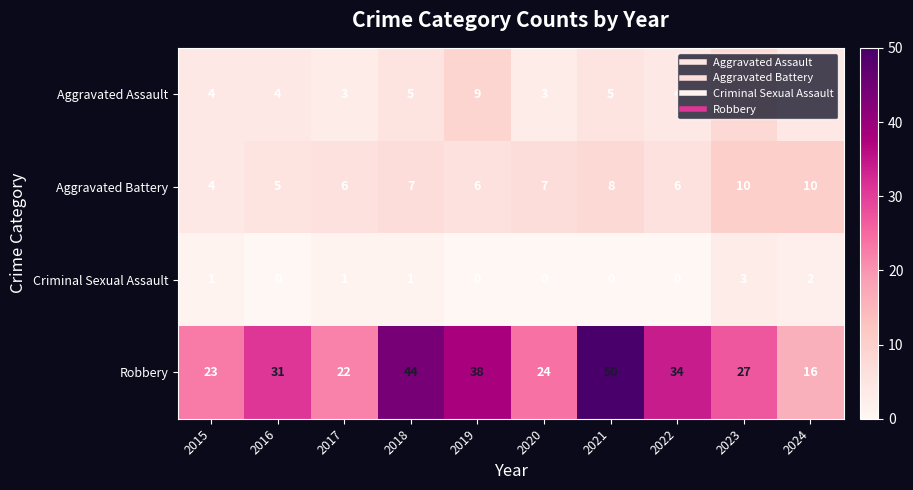

At which category is the sum across all series the highest?

2021